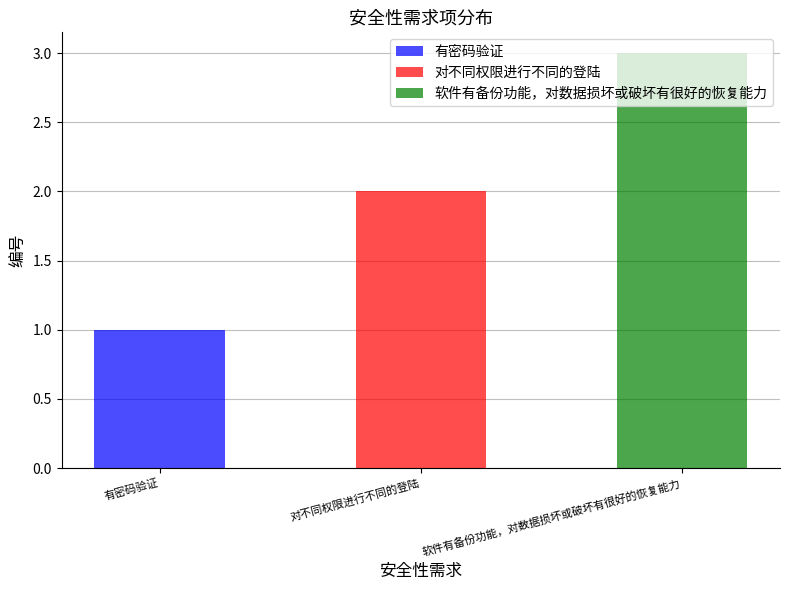

At which label does the data first exceed 2?

软件有备份功能，对数据损坏或破坏有很好的恢复能力